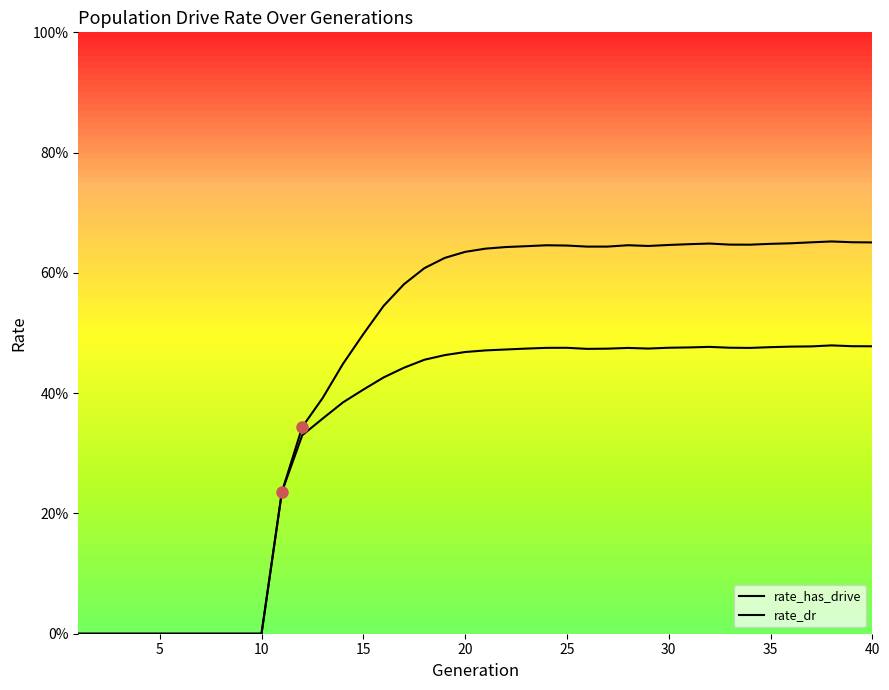

What is the difference between the maximum and minimum values in the rate_dr series?

0.5